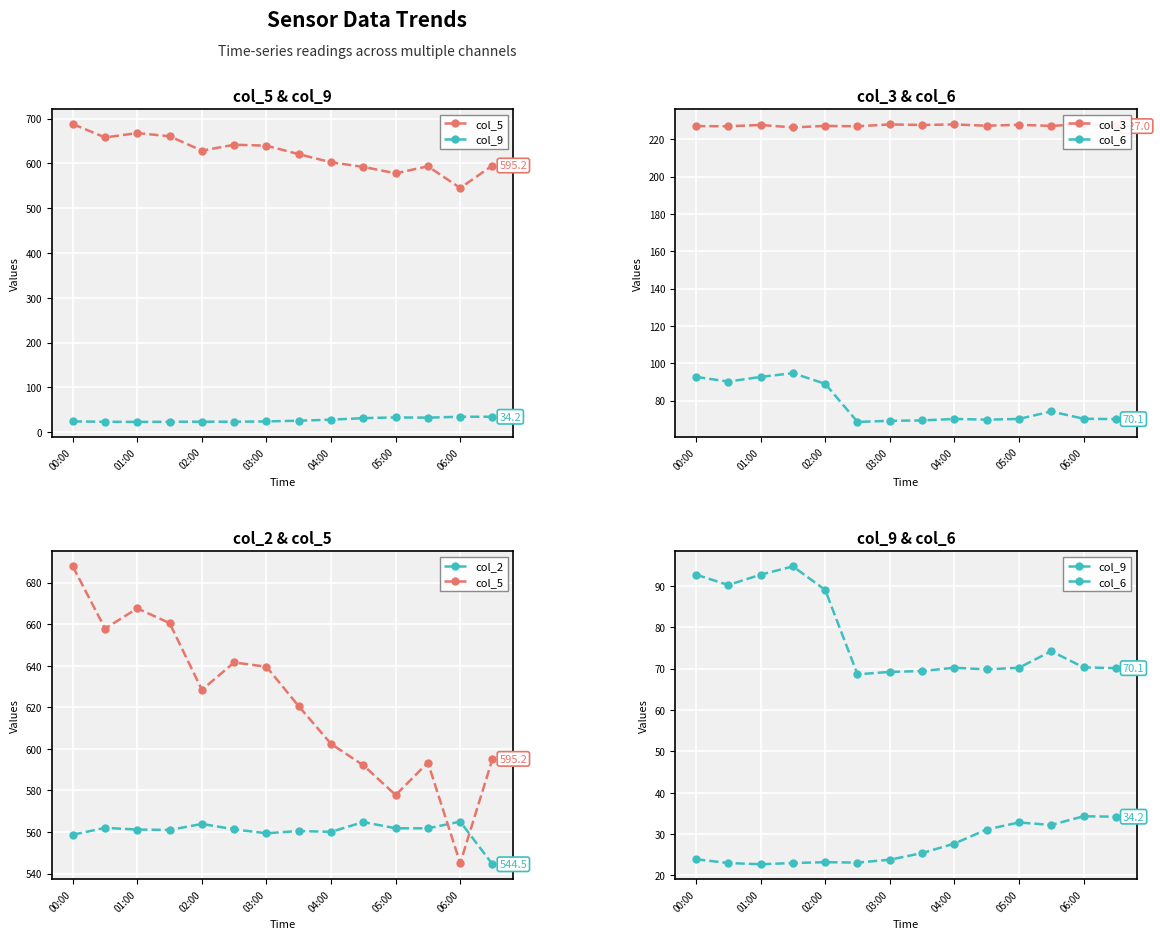

Where is col_3 nearest to the value 227?

00:00